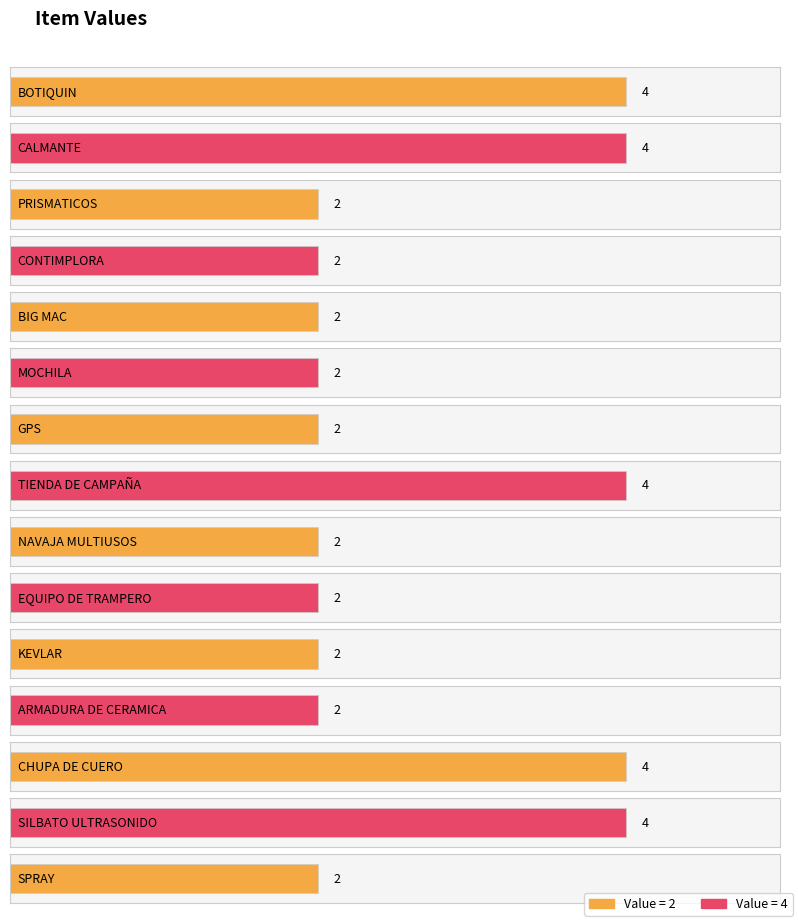

What position from the right is GPS?

9